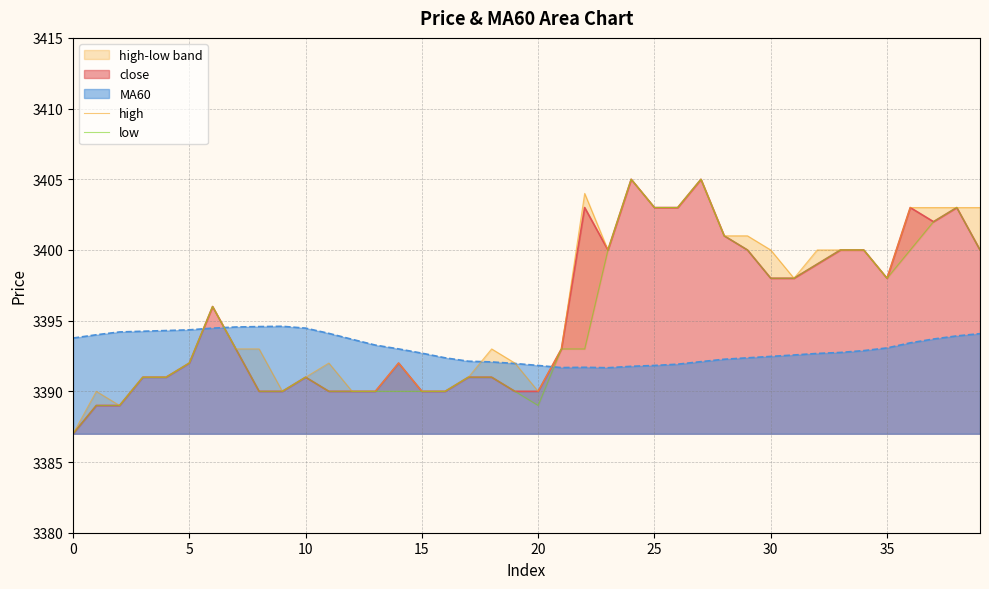

The close series shows 4841.9 at 30. True or false?

False